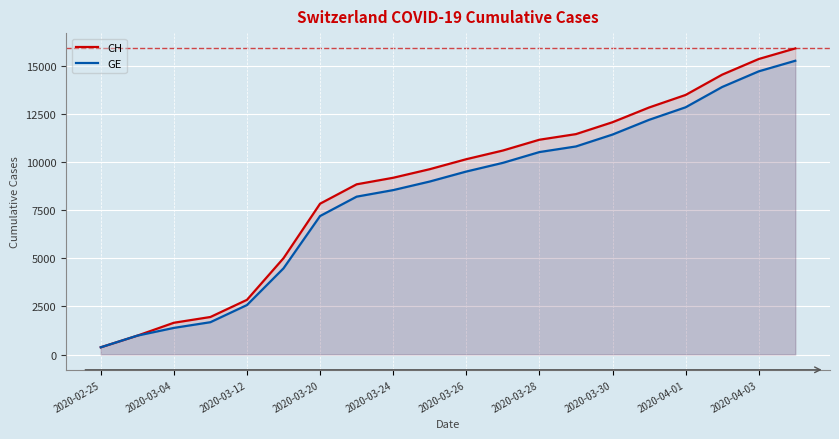

True or false: GE and CH intersect in this chart.

False